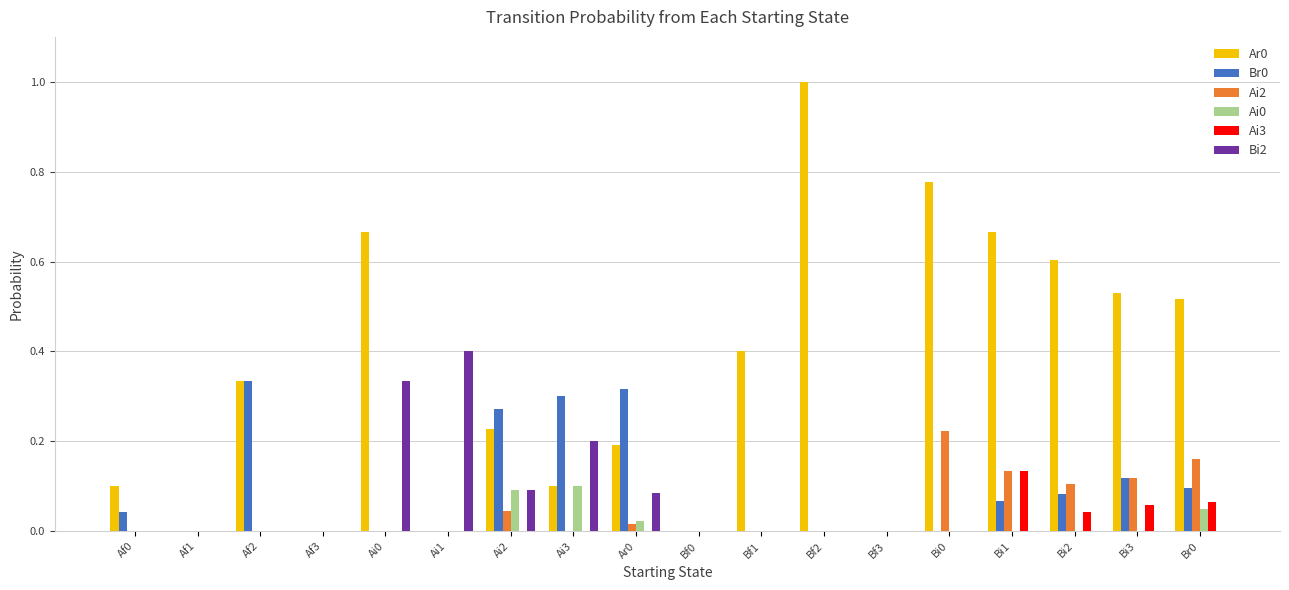

Is the value of Br0 at Bi2 greater than the value of Ai0 at Bf2?

Yes